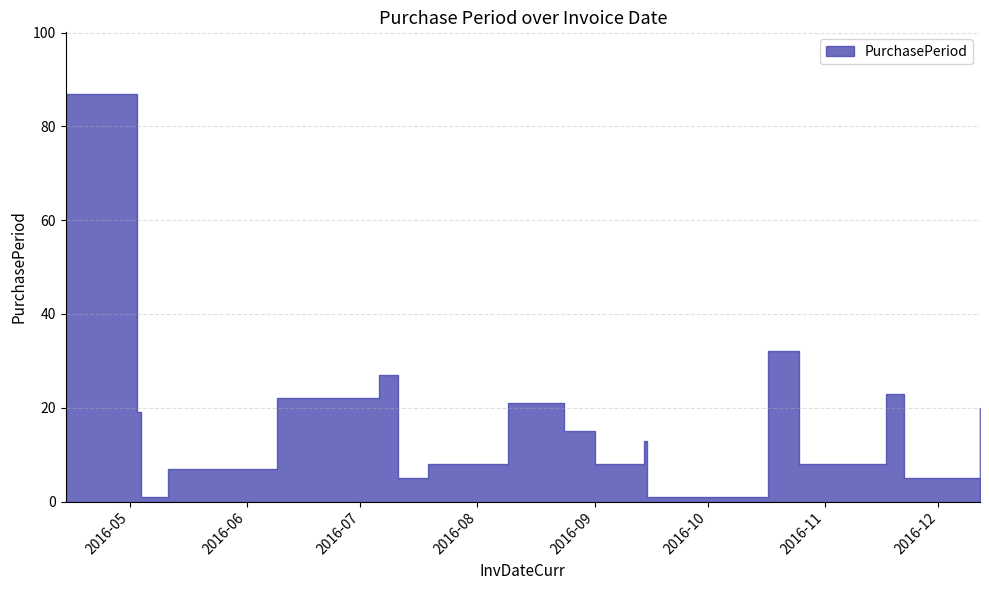

At which category does the data reach its first local valley?

2016-05-04